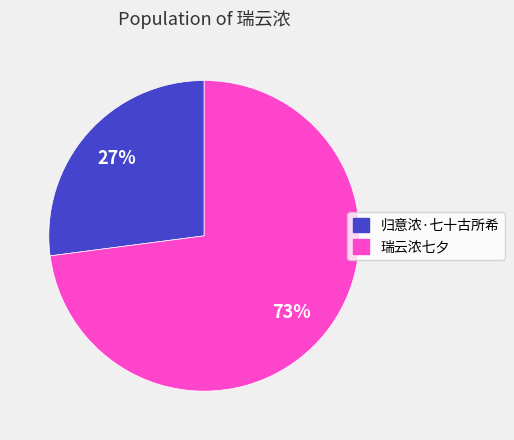

Which category accounts for the majority?

瑞云浓七夕